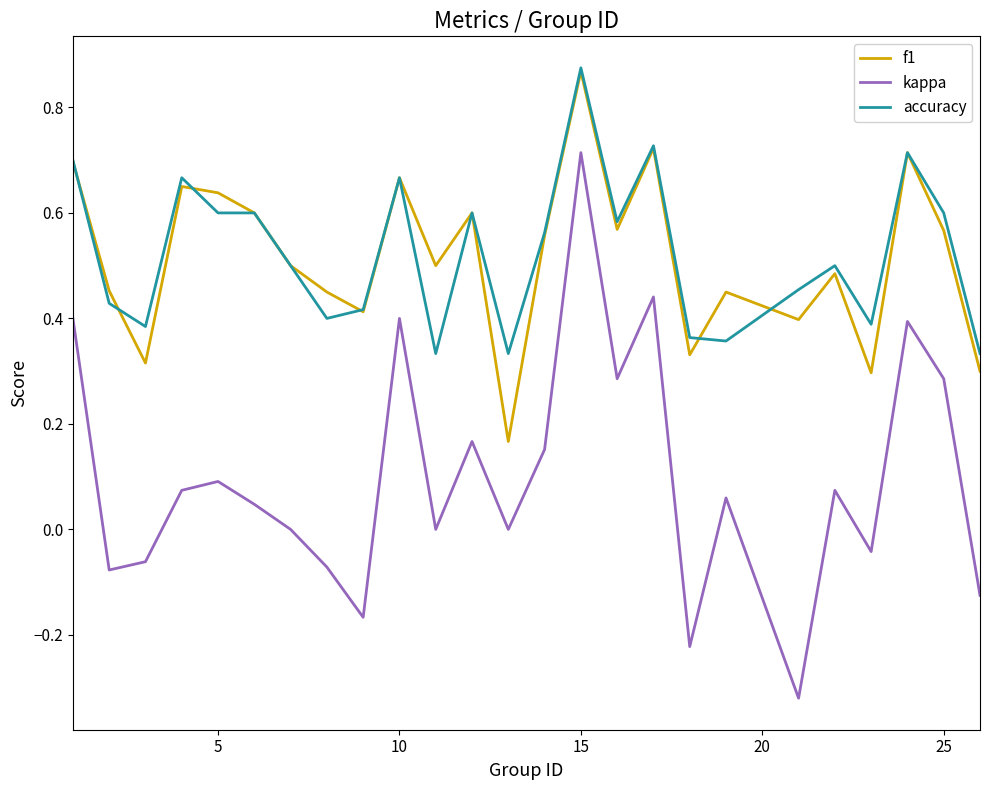

Which series has the largest range (max minus min)?

kappa